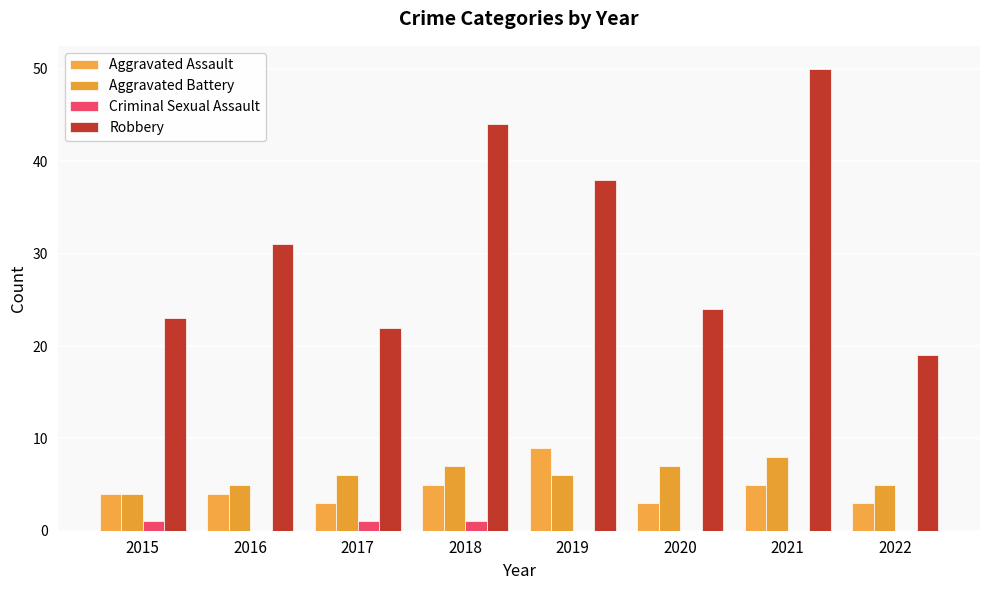

Reading left to right, list all the values displayed in this chart.

Aggravated Assault: 2015=4	2016=4	2017=3	2018=5	2019=9	2020=3	2021=5	2022=3
Aggravated Battery: 2015=4	2016=5	2017=6	2018=7	2019=6	2020=7	2021=8	2022=5
Criminal Sexual Assault: 2015=1	2016=0	2017=1	2018=1	2019=0	2020=0	2021=0	2022=0
Robbery: 2015=23	2016=31	2017=22	2018=44	2019=38	2020=24	2021=50	2022=19